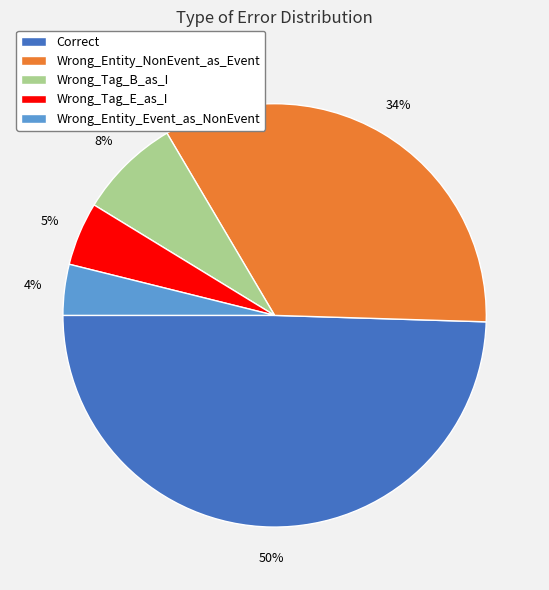

Is the sum of Wrong_Tag_B_as_I and Wrong_Entity_NonEvent_as_Event greater than half?

No